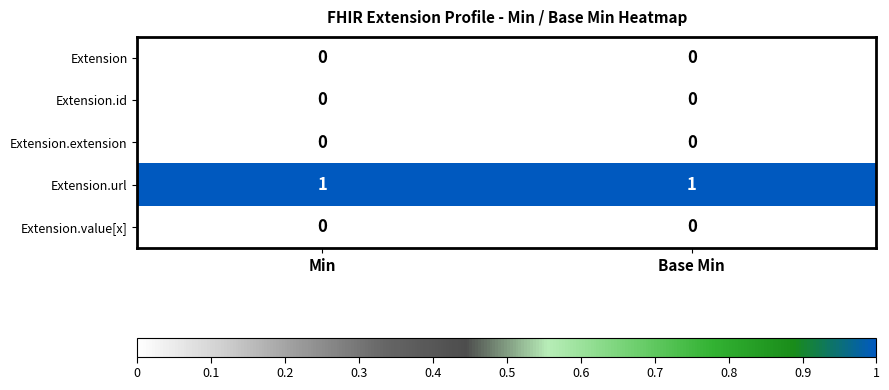

Which series has the largest total across all categories?

Extension.url